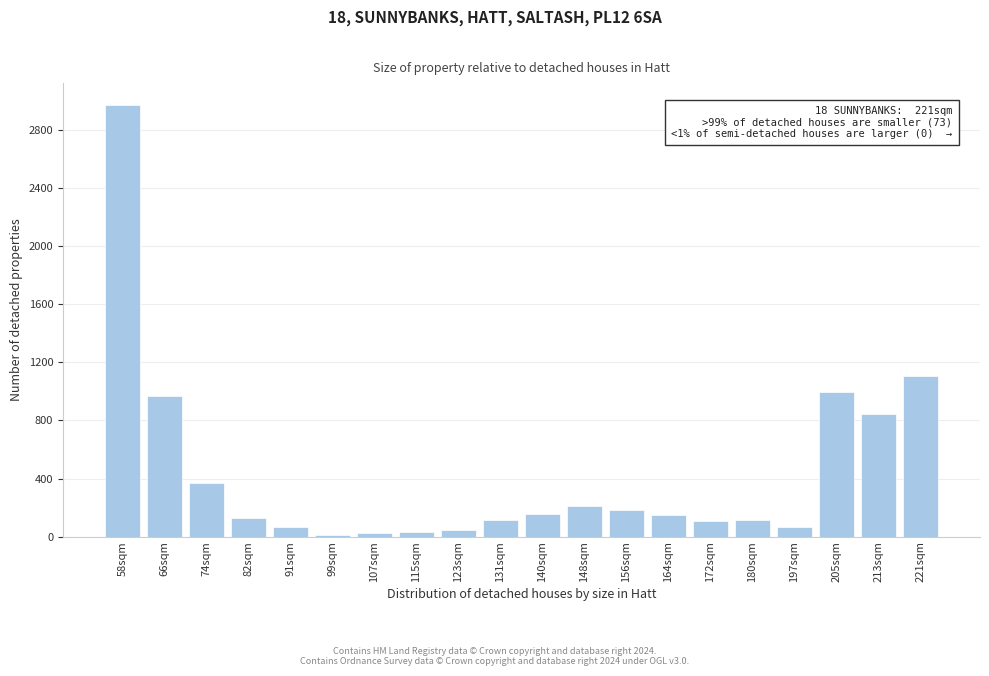

What is the ratio of the value at 221sqm to the value at 131sqm?

9.6